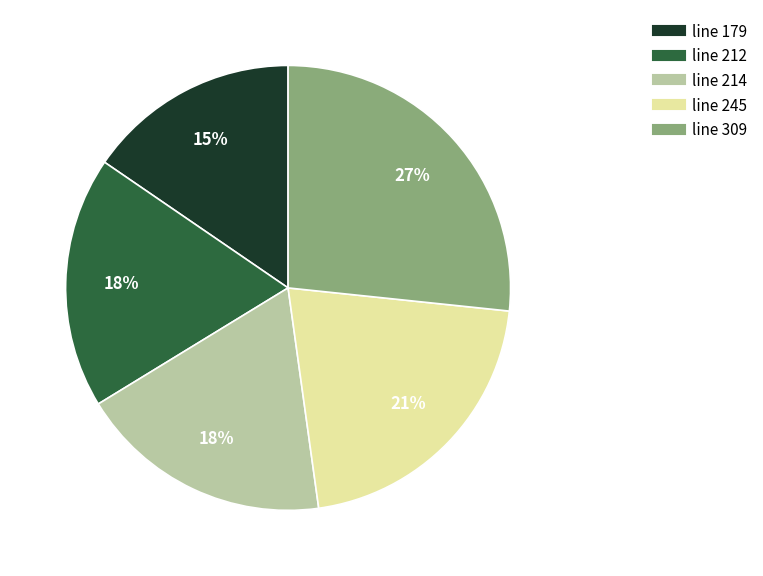

What is the smallest slice in the pie chart?

line 179